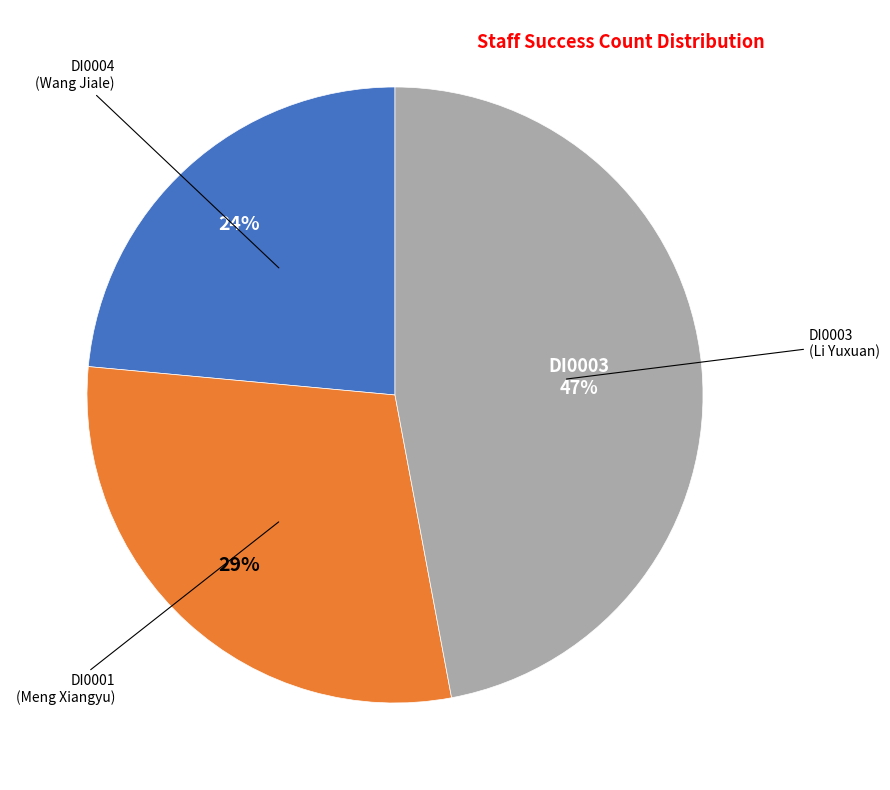

To the nearest percent, what is the average slice percentage?

33%